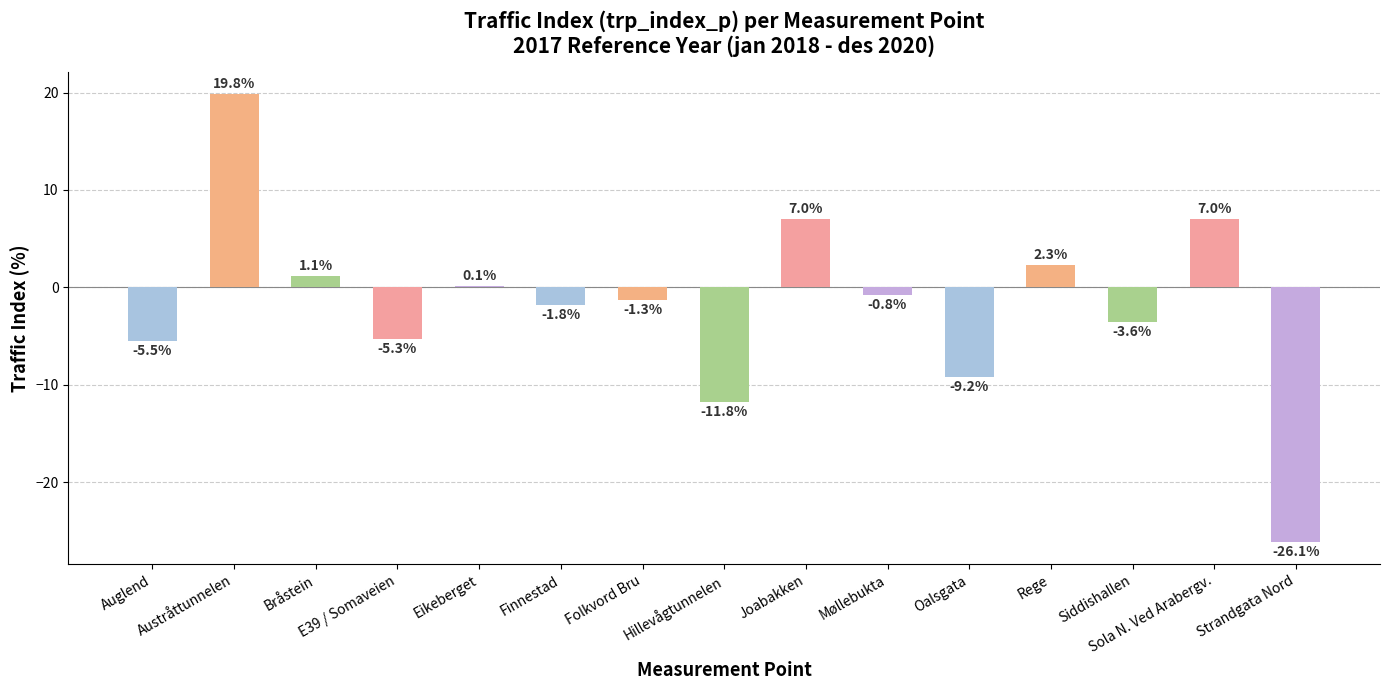

Reading left to right, what are all the values shown in this chart?

-5.5	19.8	1.1	-5.3	0.1	-1.8	-1.3	-11.8	7.0	-0.8	-9.2	2.3	-3.6	7.0	-26.1